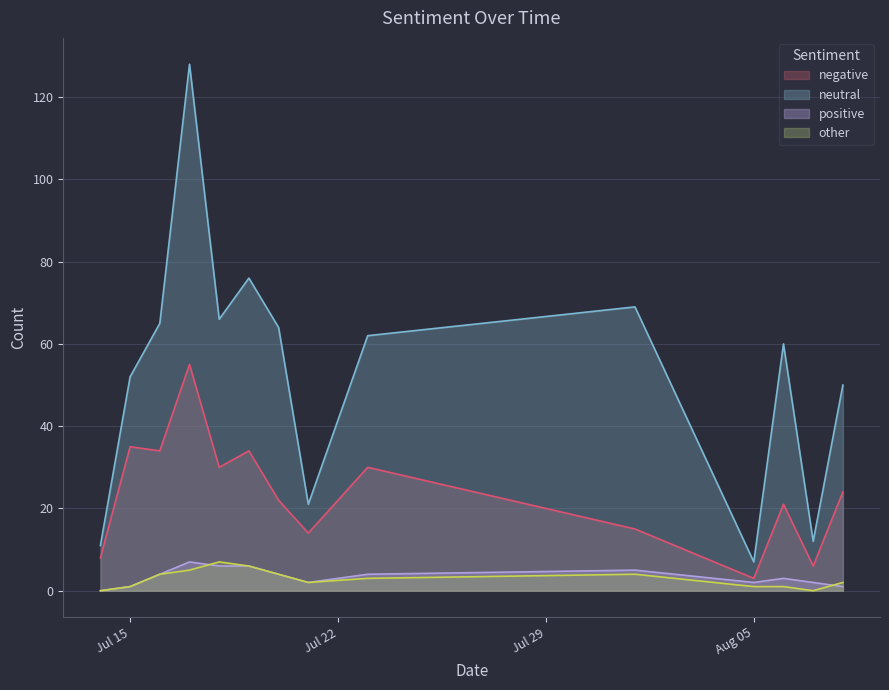

Reading right to left, transcribe all the data shown in this chart.

neutral: 50	12	60	7	69	62	21	64	76	66	128	65	52	11
negative: 24	6	21	3	15	30	14	22	34	30	55	34	35	8
other: 2	0	1	1	4	3	2	4	6	7	5	4	1	0
positive: 1	2	3	2	5	4	2	4	6	6	7	4	1	0